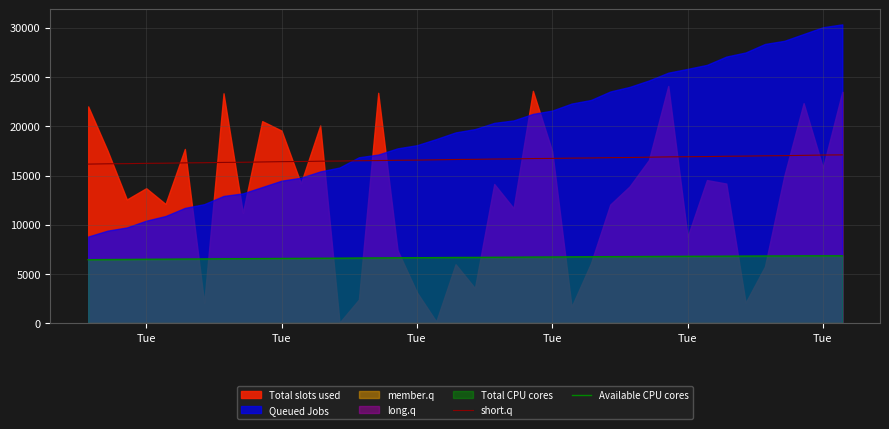

How many data points in short.q are above 16652?

19